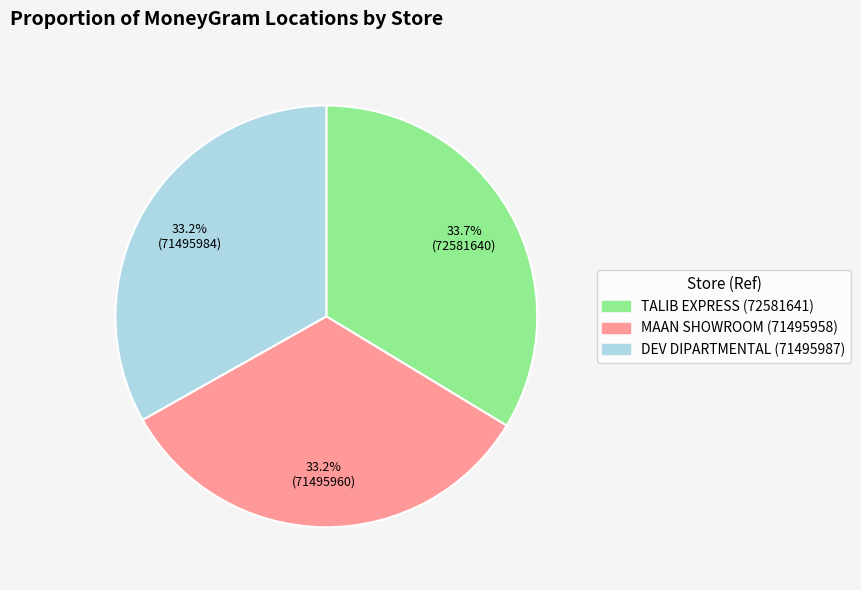

Does any single category account for the majority?

No